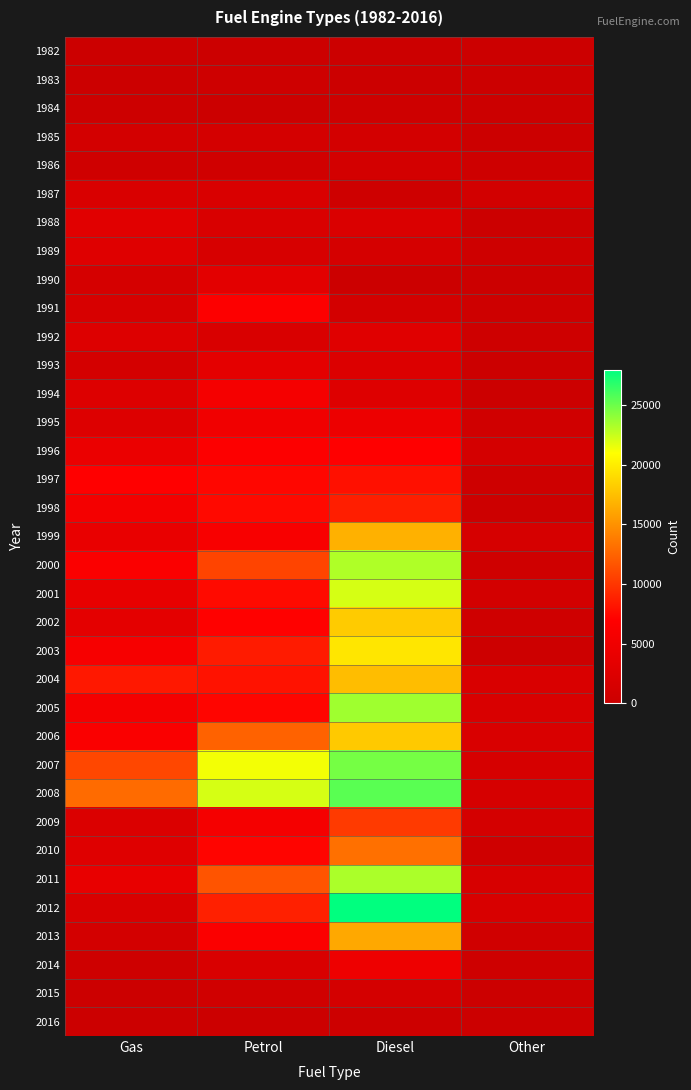

At how many categories does at least one series exceed 1078?

4